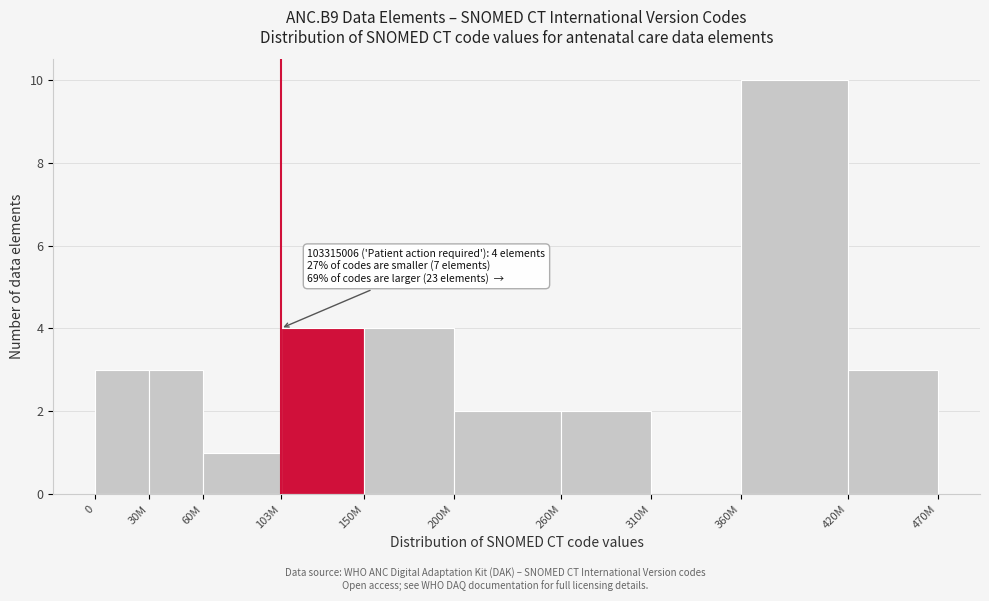

Reading right to left, what are all the values shown in this chart?

420M=3	360M=10	310M=0	260M=2	200M=2	150M=4	103M=4	60M=1	30M=3	0=3